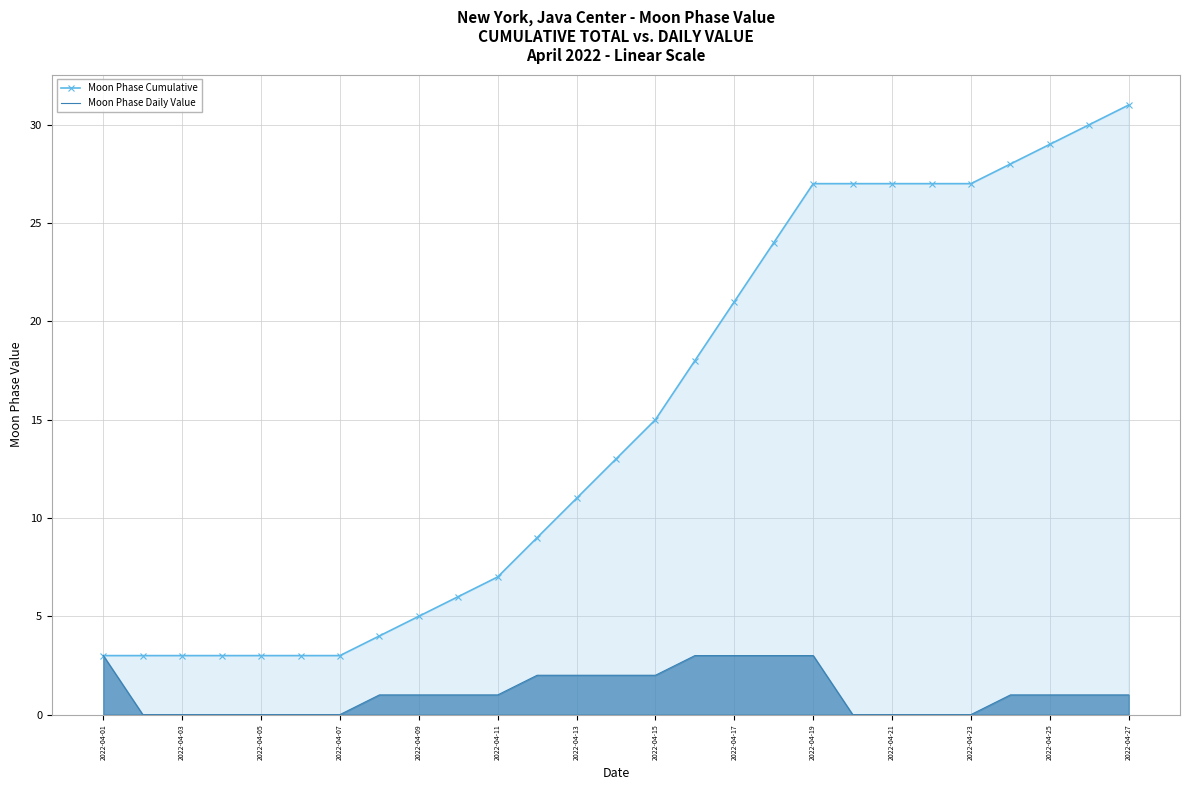

At which category is the sum across all series the highest?

2022-04-27